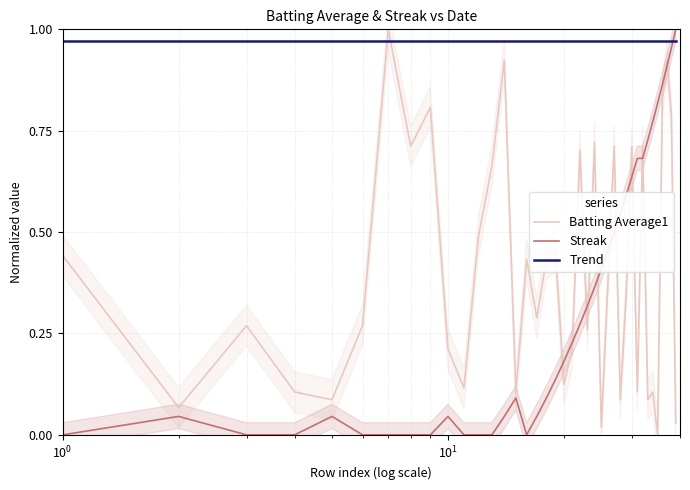

At how many categories does at least one series exceed 0?

40